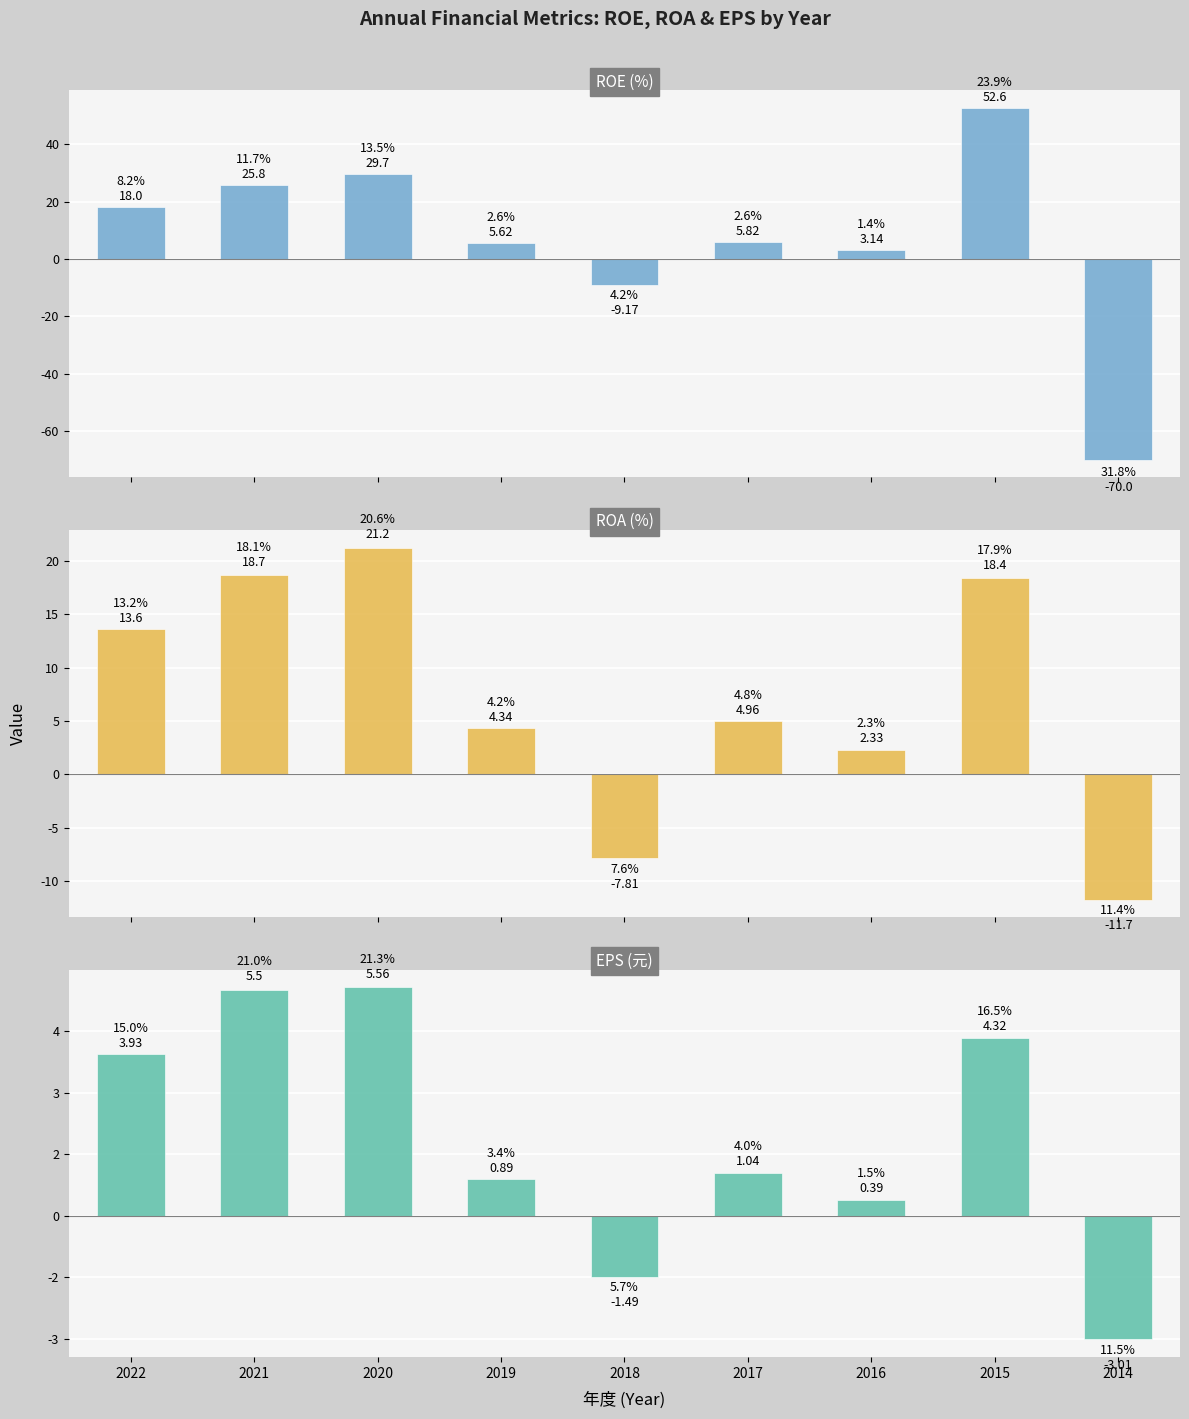

How many groups of bars are there?

9